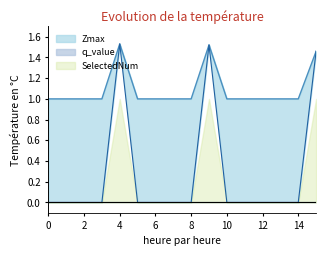

How many Zmax values are between 1 and 2?

16